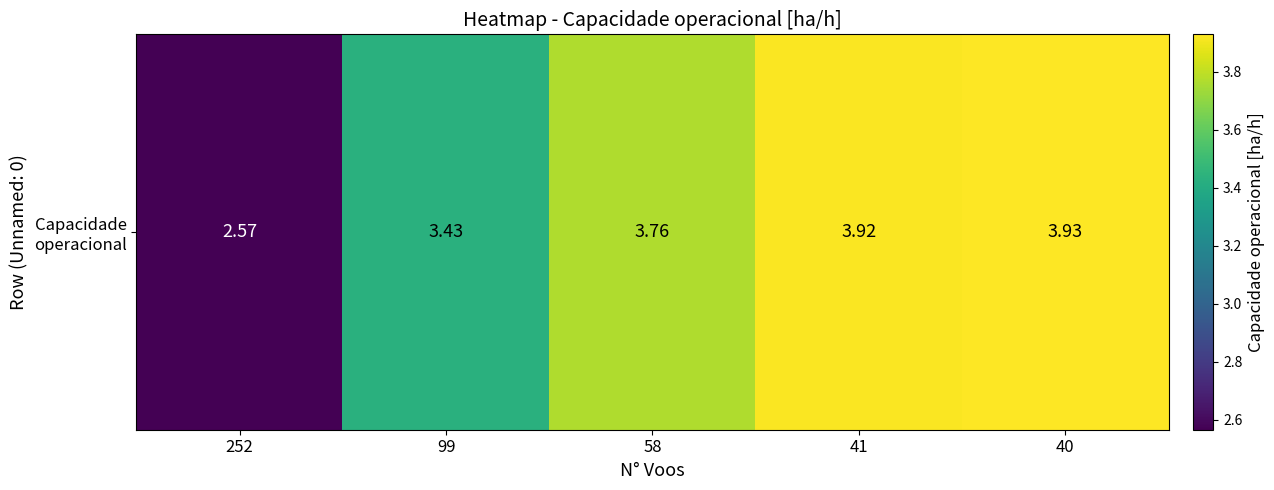

Is it true that the value at 99 is 2.2?

False